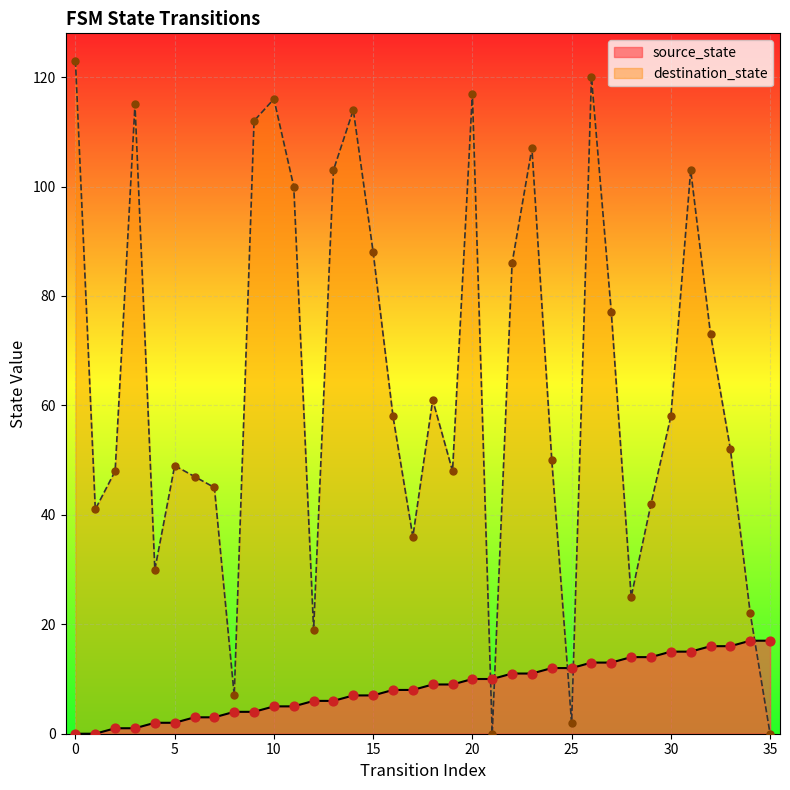

What are all the series names shown in the legend?

source_state, destination_state